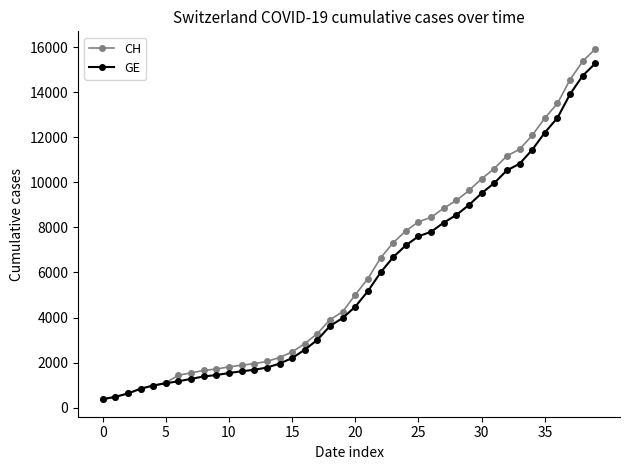

Count the number of data series in this chart.

2